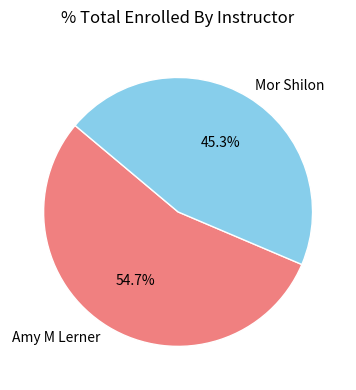

Between Mor Shilon and Amy M Lerner, which is larger?

Amy M Lerner